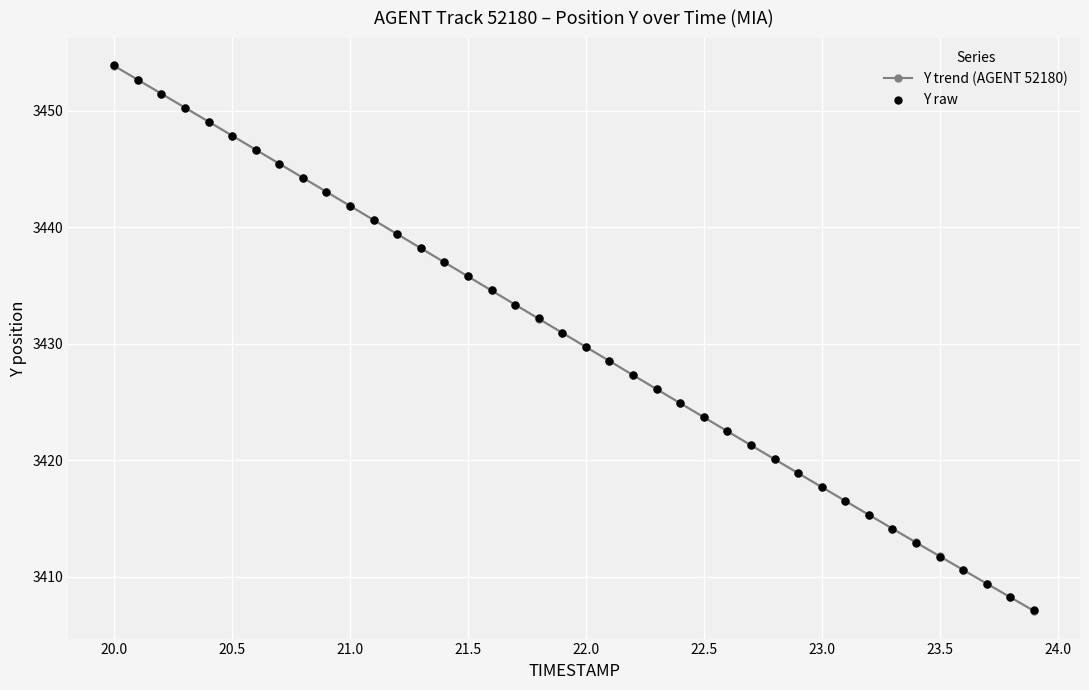

Which series reaches the minimum Y coordinate?

Y trend (AGENT 52180)